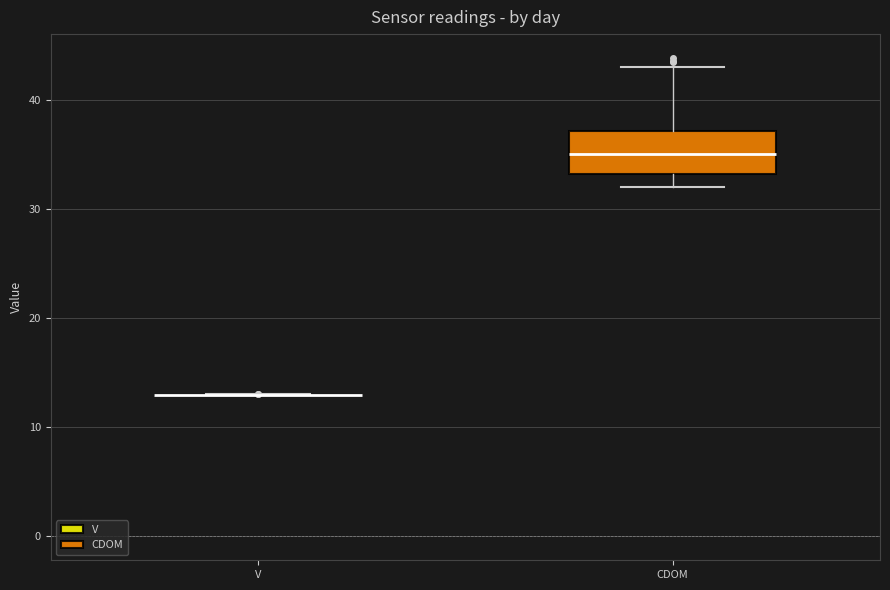

Comparing the boxes themselves (not the whiskers), which one is the tallest?

CDOM